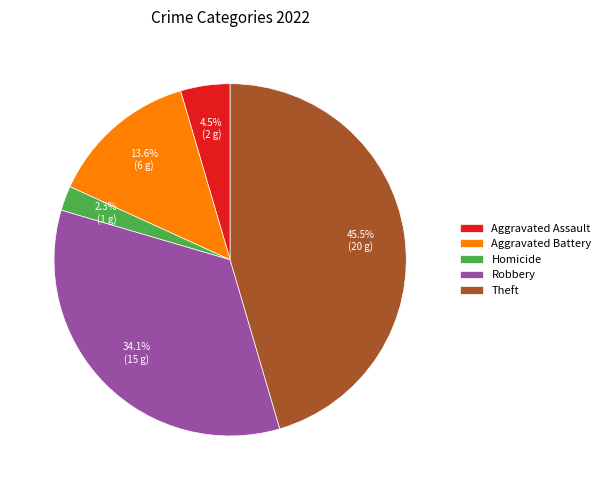

What is the largest slice in the pie chart?

Theft